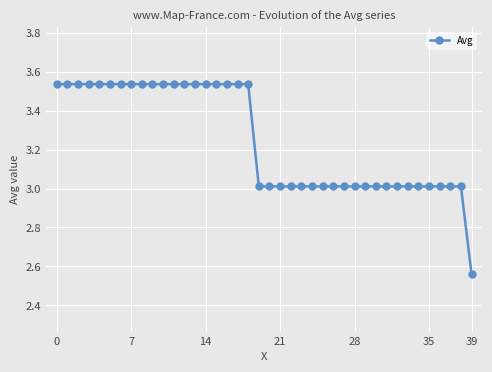

What is the value of the 22nd point from the left?

3.0